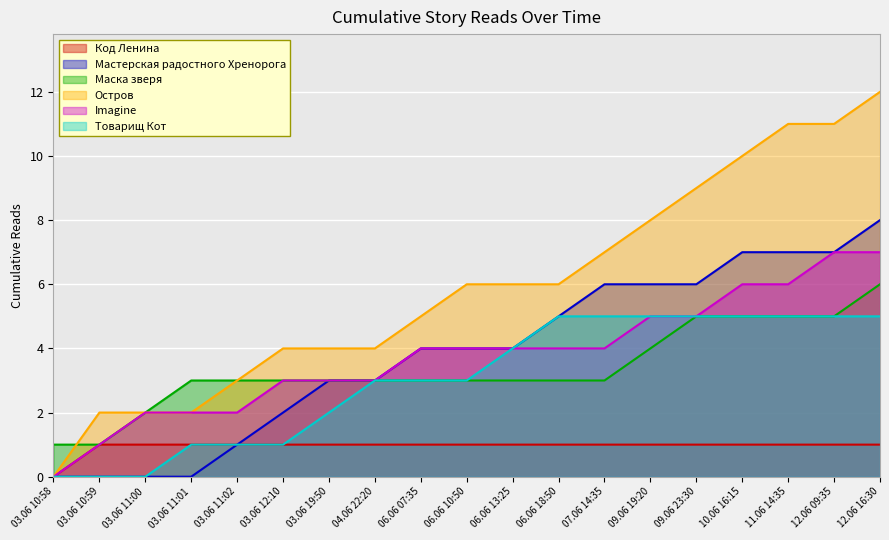

What is the difference between the second highest and second lowest values in the Imagine series?

6